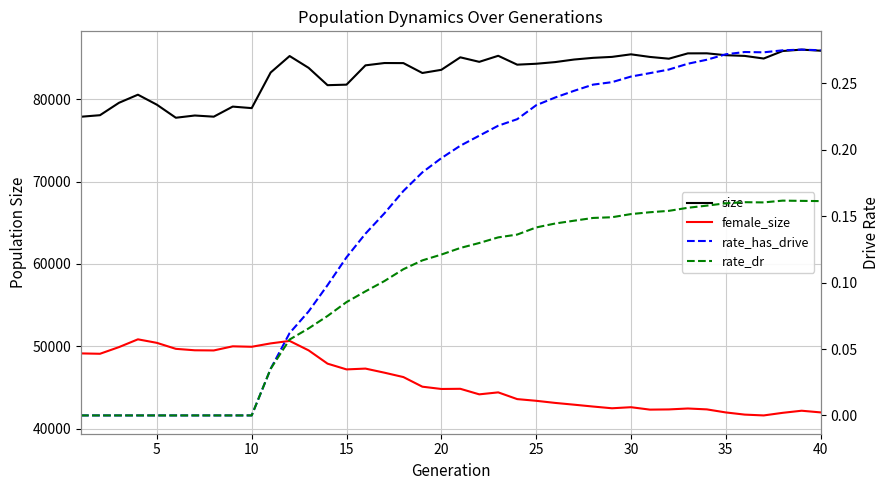

How many data points in female_size are above 44835?

19